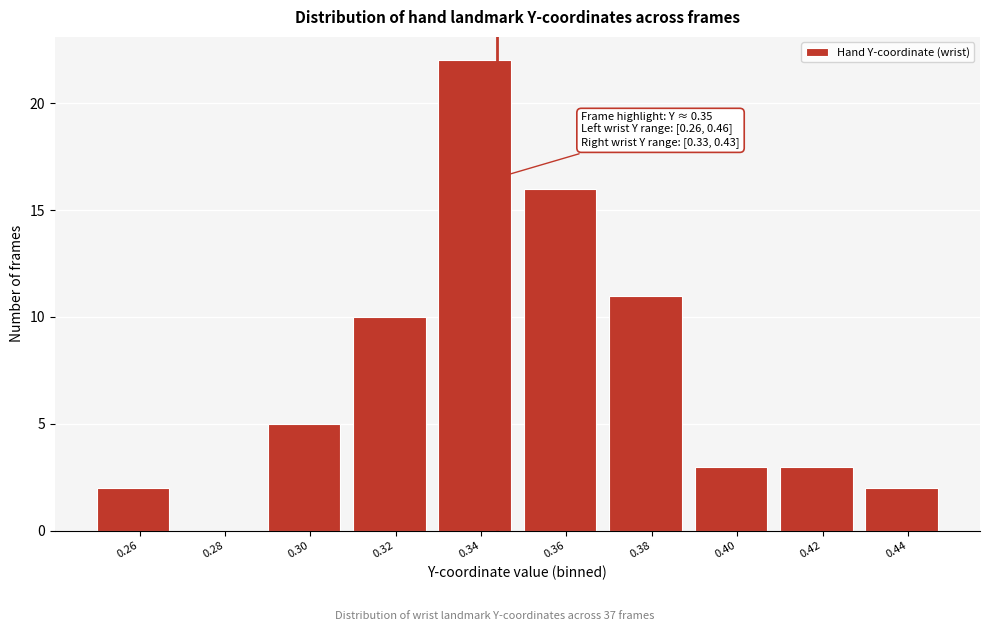

Reading right to left, transcribe all the data shown in this chart.

0.44=2	0.42=3	0.40=3	0.38=11	0.36=16	0.34=22	0.32=10	0.30=5	0.28=0	0.26=2